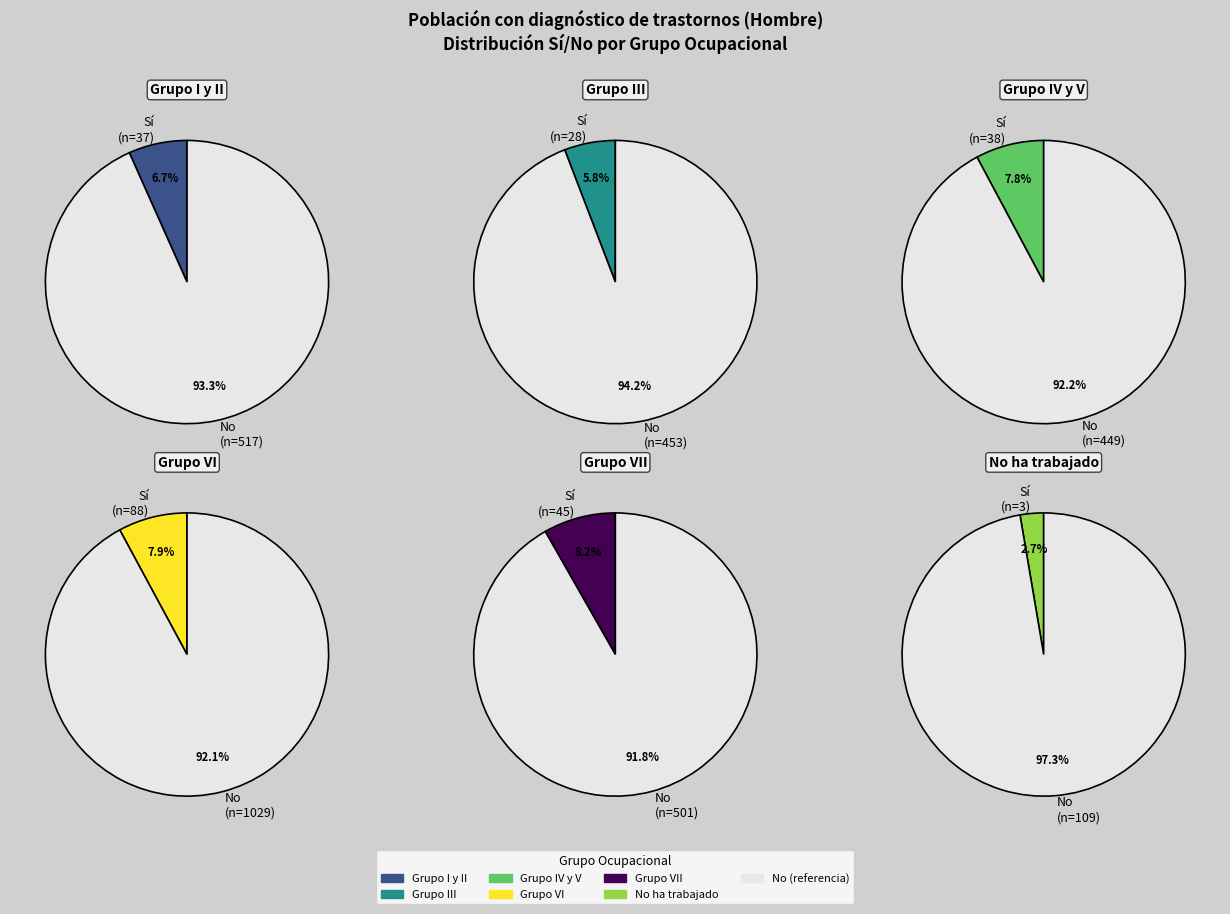

Which slice is the largest?

Grupo VI - No